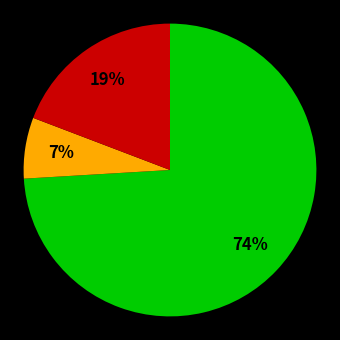

Is there a majority slice in this chart?

Yes